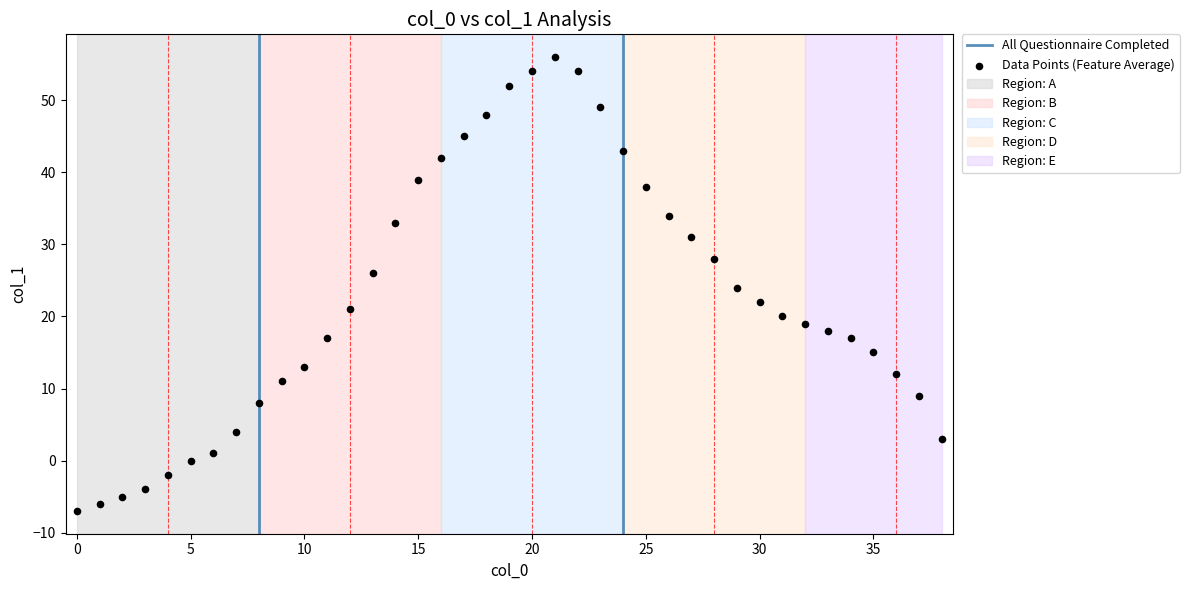

What is the range of Y values (max minus min)?

63